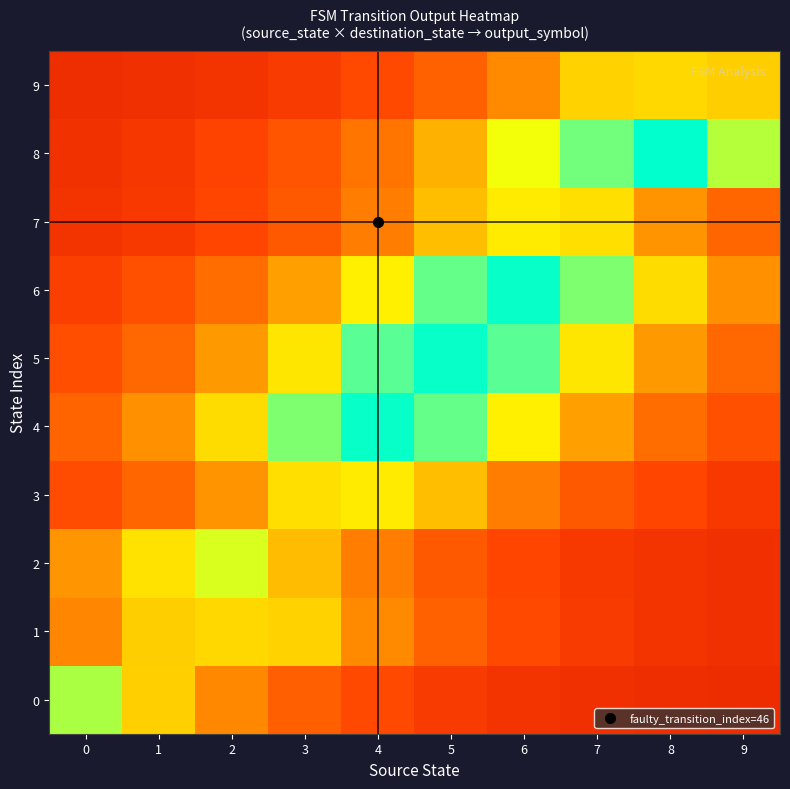

Reading left to right, list all the values displayed in this chart.

0: 0=0.8	1=0.5	2=0.3	3=0.2	4=0.2	5=0.1	6=0.1	7=0.1	8=0.1	9=0.1
1: 0=0.3	1=0.5	2=0.5	3=0.5	4=0.3	5=0.2	6=0.2	7=0.1	8=0.1	9=0.1
2: 0=0.3	1=0.5	2=0.7	3=0.4	4=0.3	5=0.2	6=0.2	7=0.1	8=0.1	9=0.1
3: 0=0.2	1=0.2	2=0.3	3=0.5	4=0.6	5=0.4	6=0.3	7=0.2	8=0.2	9=0.1
4: 0=0.2	1=0.3	2=0.5	3=0.8	4=1.0	5=0.9	6=0.6	7=0.4	8=0.2	9=0.2
5: 0=0.2	1=0.2	2=0.3	3=0.5	4=0.9	5=1.0	6=0.9	7=0.5	8=0.3	9=0.2
6: 0=0.1	1=0.2	2=0.2	3=0.4	4=0.6	5=0.9	6=1.0	7=0.8	8=0.5	9=0.3
7: 0=0.1	1=0.1	2=0.2	3=0.2	4=0.3	5=0.4	6=0.6	7=0.5	8=0.3	9=0.2
8: 0=0.1	1=0.1	2=0.2	3=0.2	4=0.3	5=0.4	6=0.6	7=0.8	8=1.1	9=0.7
9: 0=0.1	1=0.1	2=0.1	3=0.1	4=0.2	5=0.2	6=0.3	7=0.5	8=0.5	9=0.5